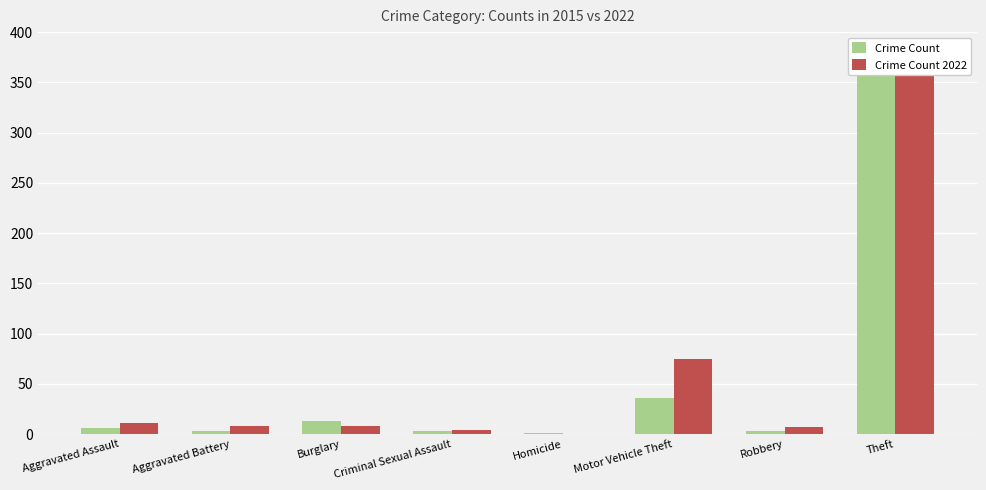

Where does the Crime Count 2022 series first go above 8?

Aggravated Assault